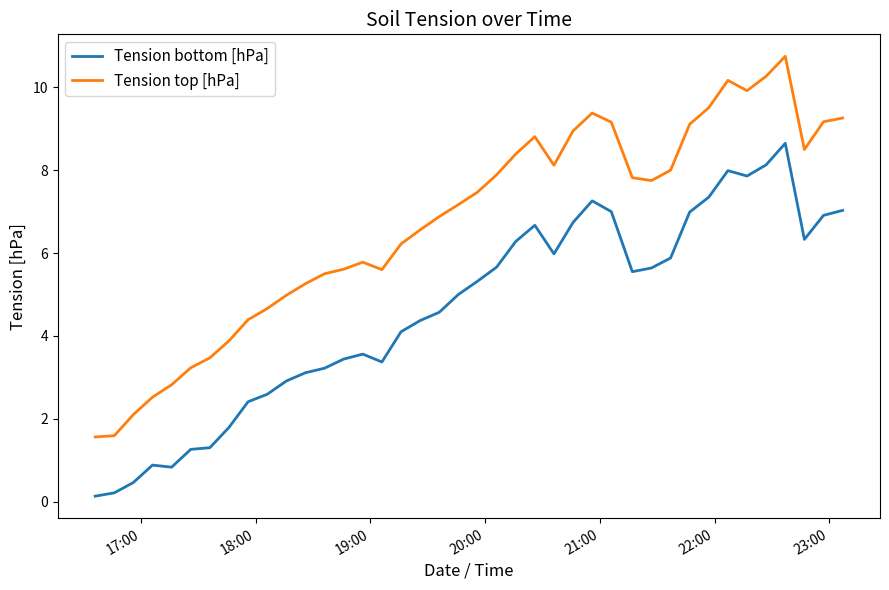

True or false: Tension top [hPa] and Tension bottom [hPa] intersect in this chart.

False